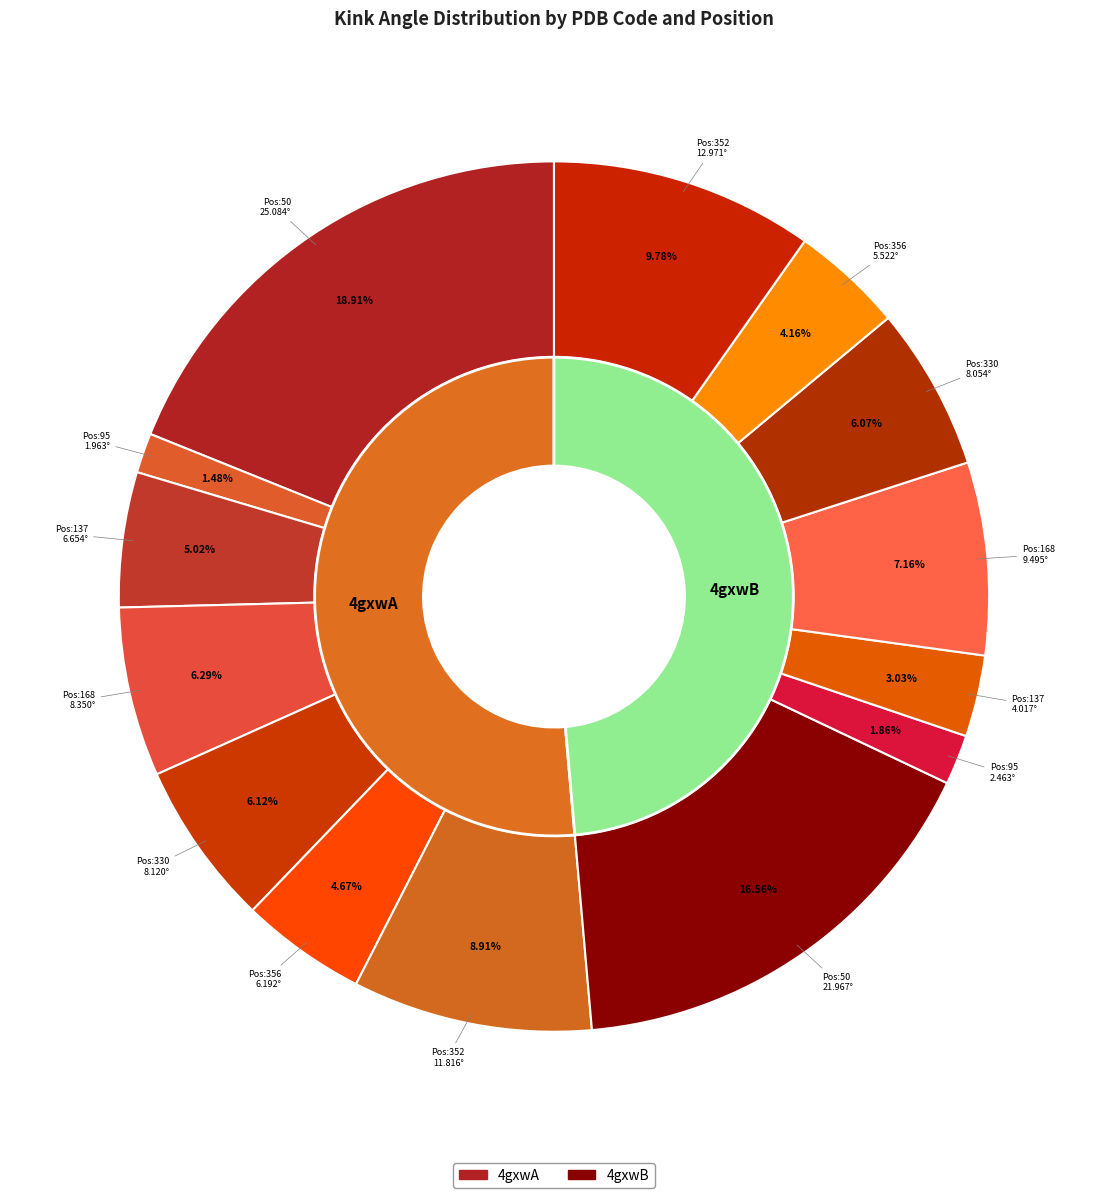

Which slice is the largest?

4gxwA_50